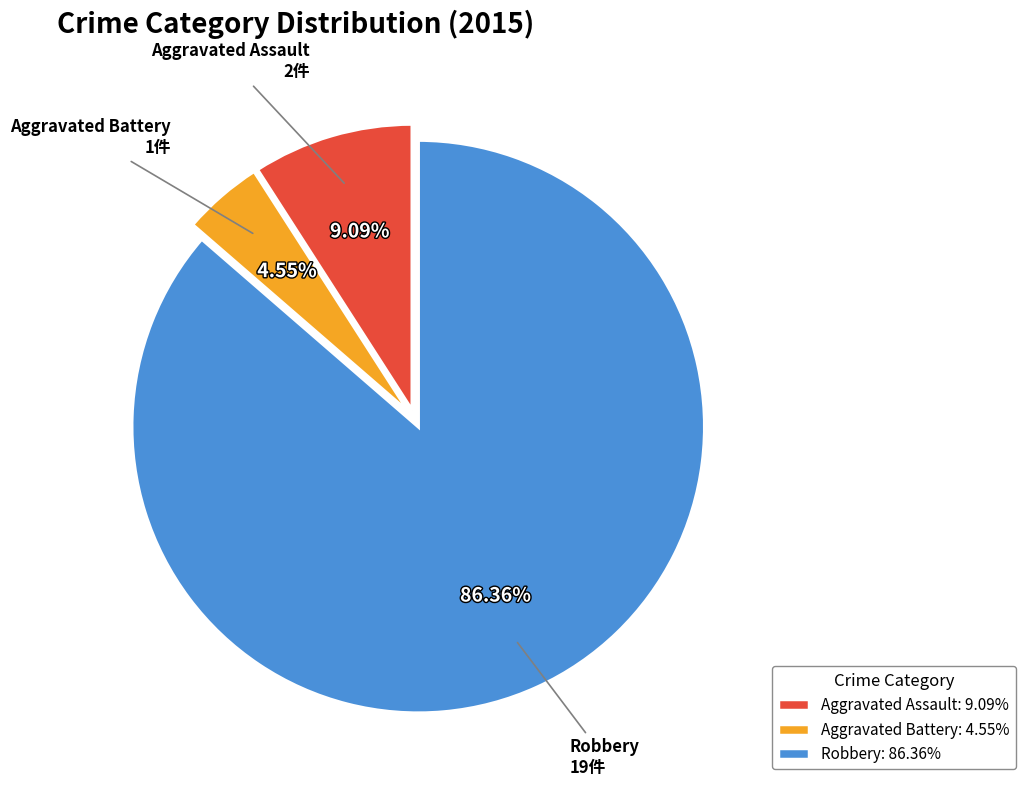

What is the largest slice in the pie chart?

Robbery